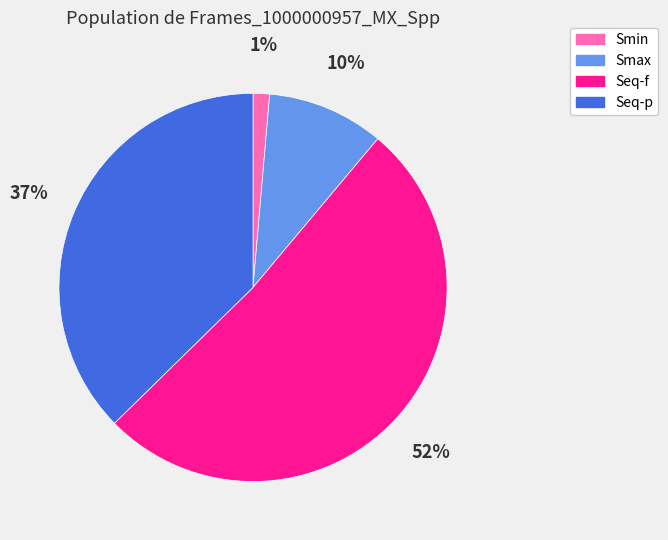

True or false: Smax accounts for 21% of the total.

False